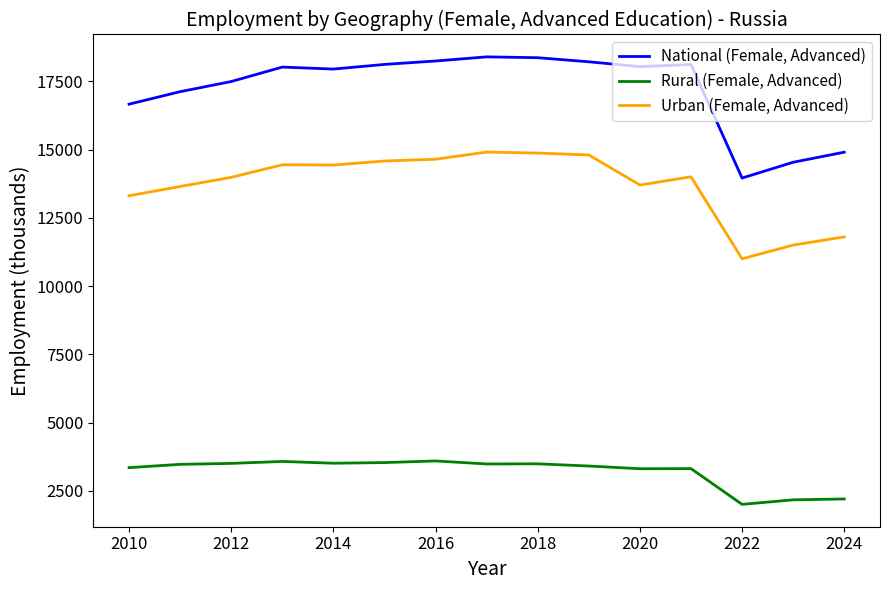

Rank the series by their average value, from lowest to highest.

Rural (Female, Advanced), Urban (Female, Advanced), National (Female, Advanced)